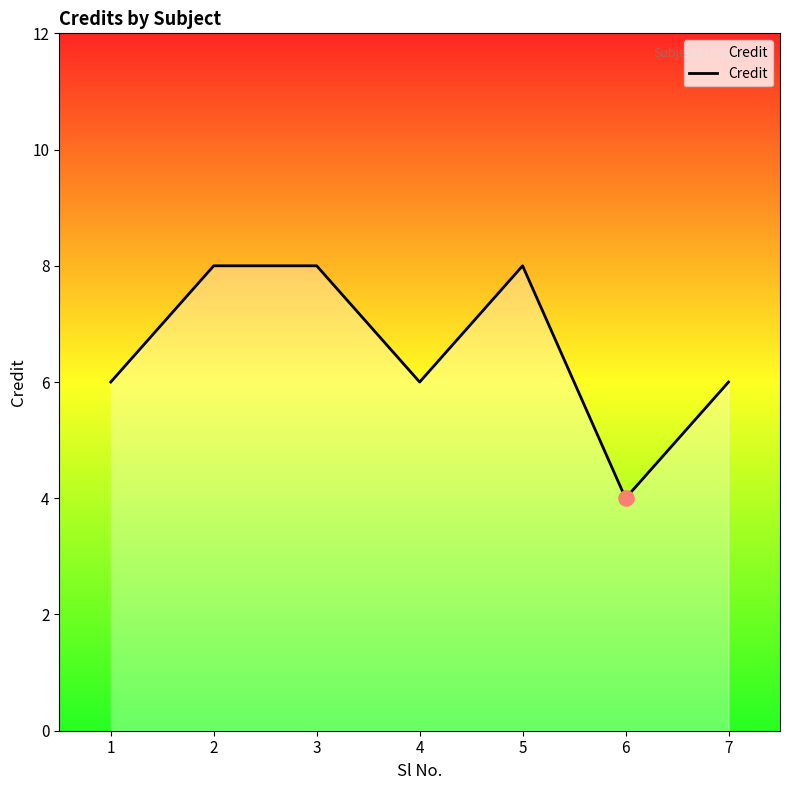

What is the ratio of the value at 4 to the value at 2?

0.8